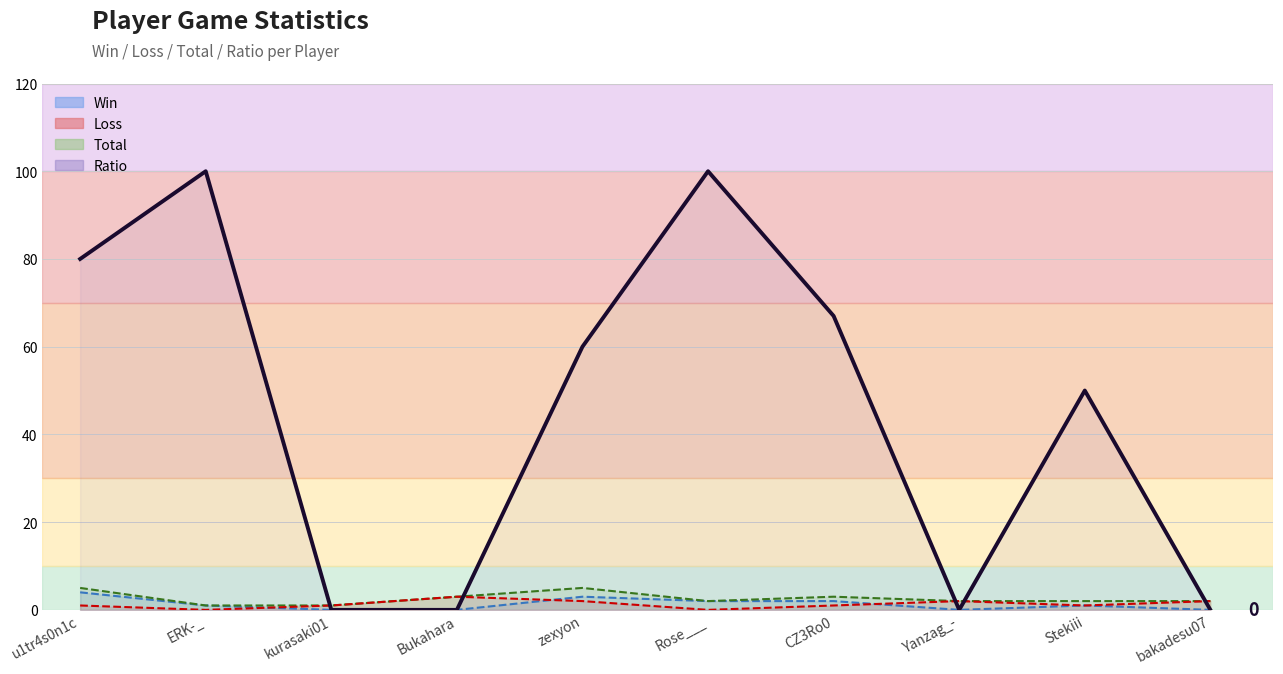

The Win series shows -2 at Yanzag_-. True or false?

False